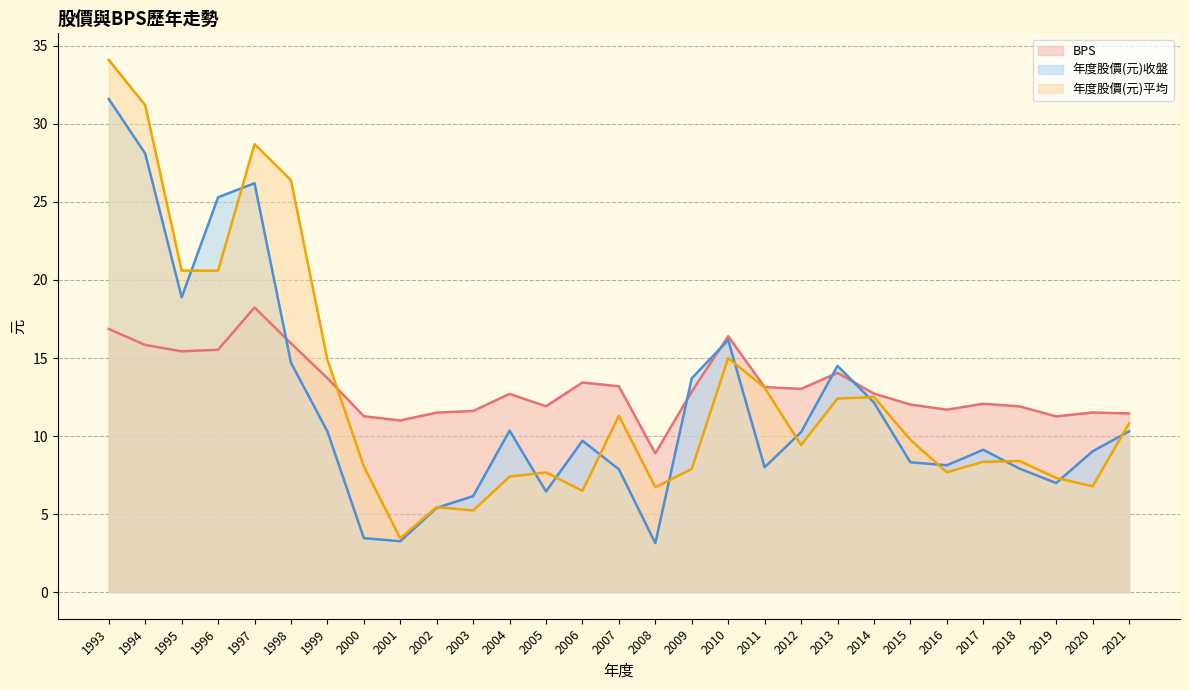

How many interior local peaks does the 年度股價(元)收盤 series have?

6